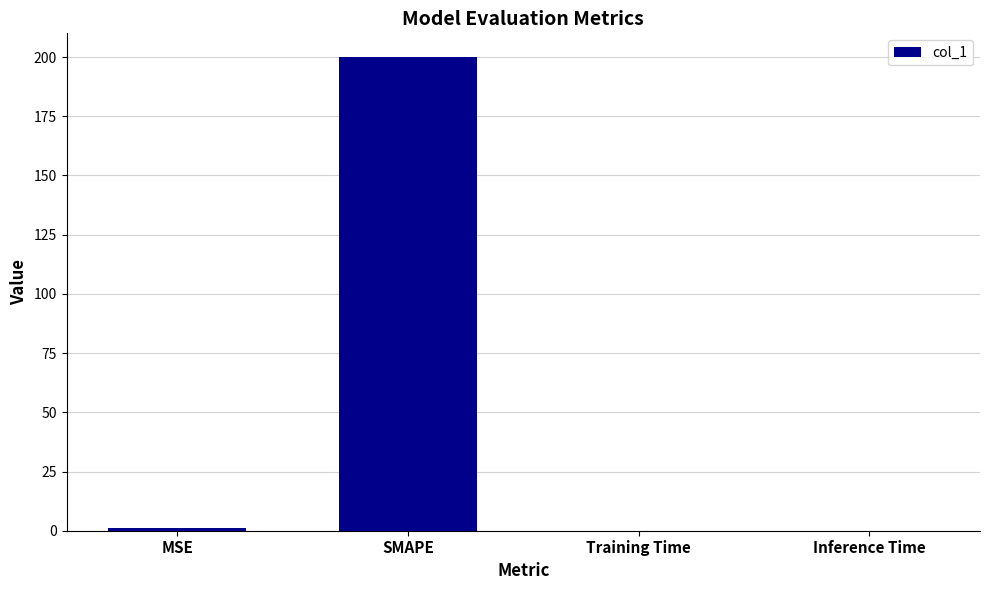

Is it true that the value at Inference Time is 0.0?

True